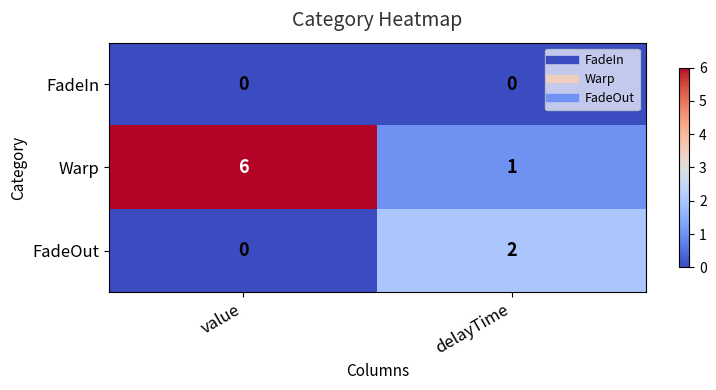

Which series has the largest range (max minus min)?

Warp